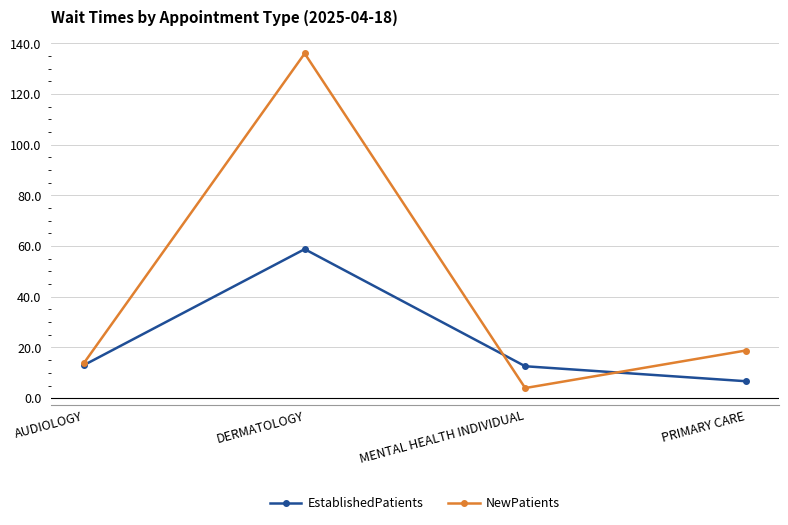

Where is the first local maximum for EstablishedPatients?

DERMATOLOGY